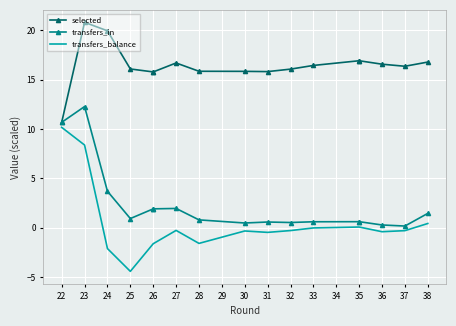

Between 25 and 33, which series saw the biggest shift?

transfers_balance